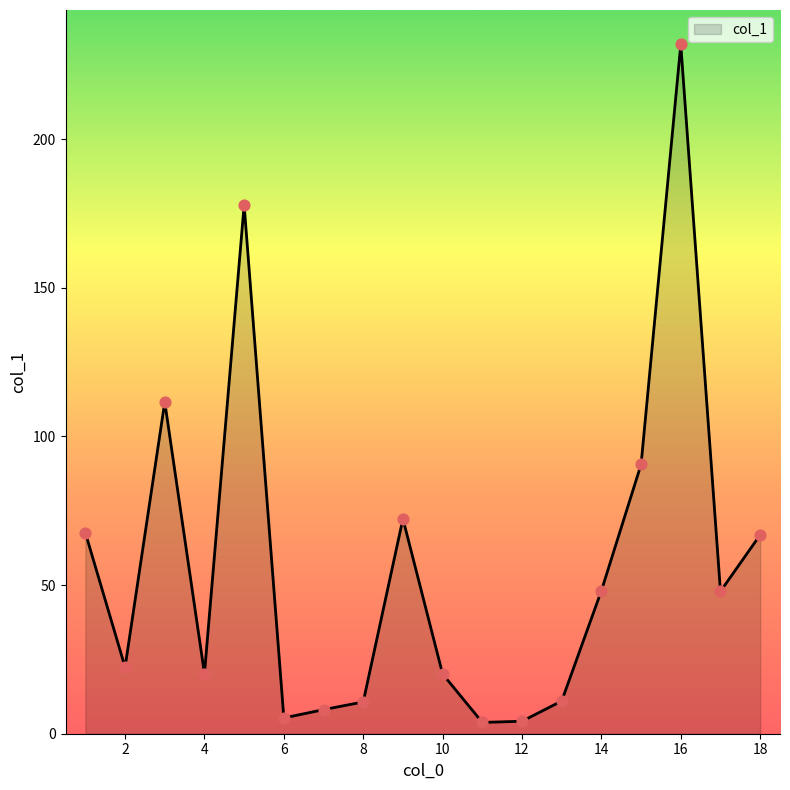

What is the greatest value displayed?

231.9